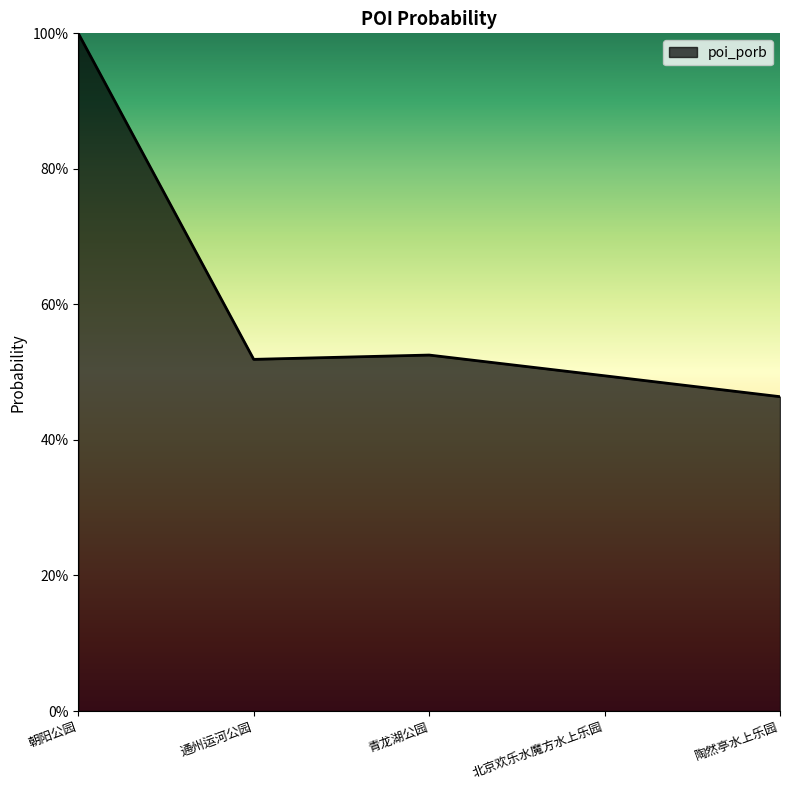

The value at 陶然亭水上乐园 is 0.5. True or false?

True